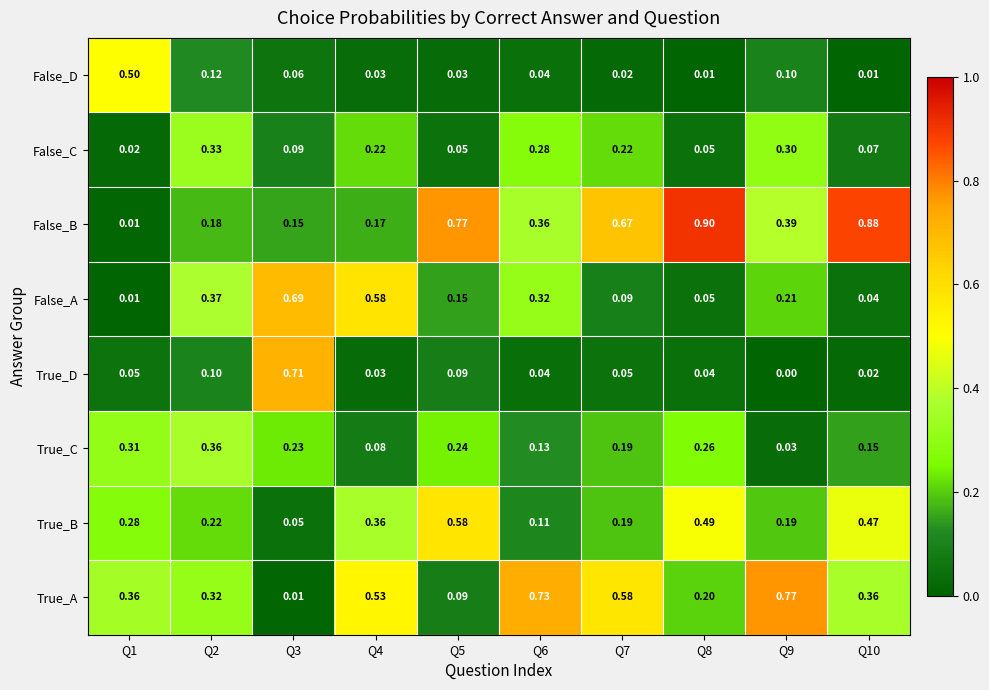

Which series has the largest total across all categories?

False_B